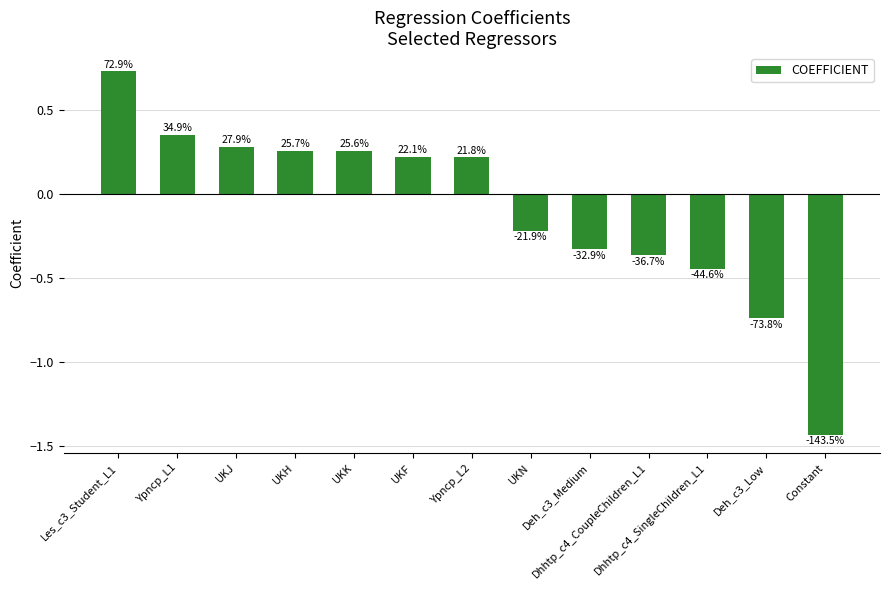

How many bars are there in total?

13